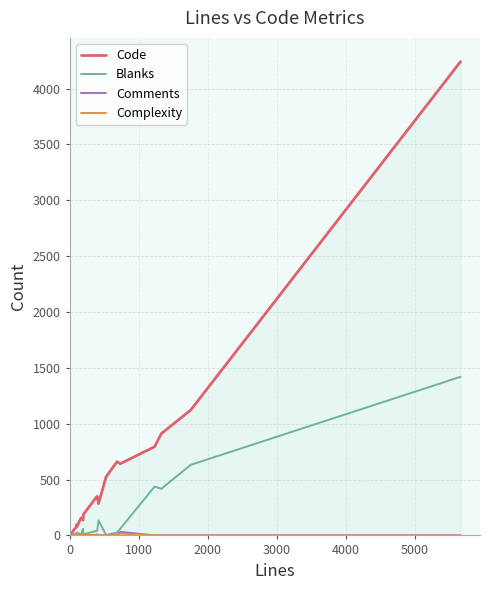

Which series has the widest spread of values?

Code